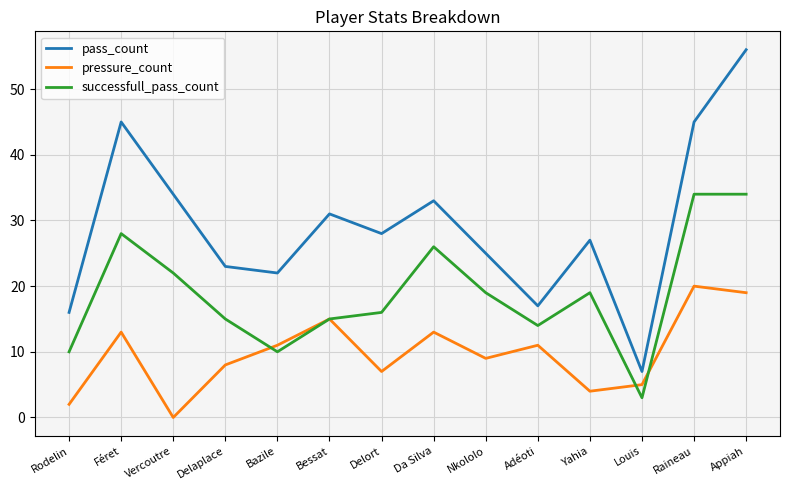

Is the value of pass_count at Adéoti greater than the value of successfull_pass_count at Féret?

No